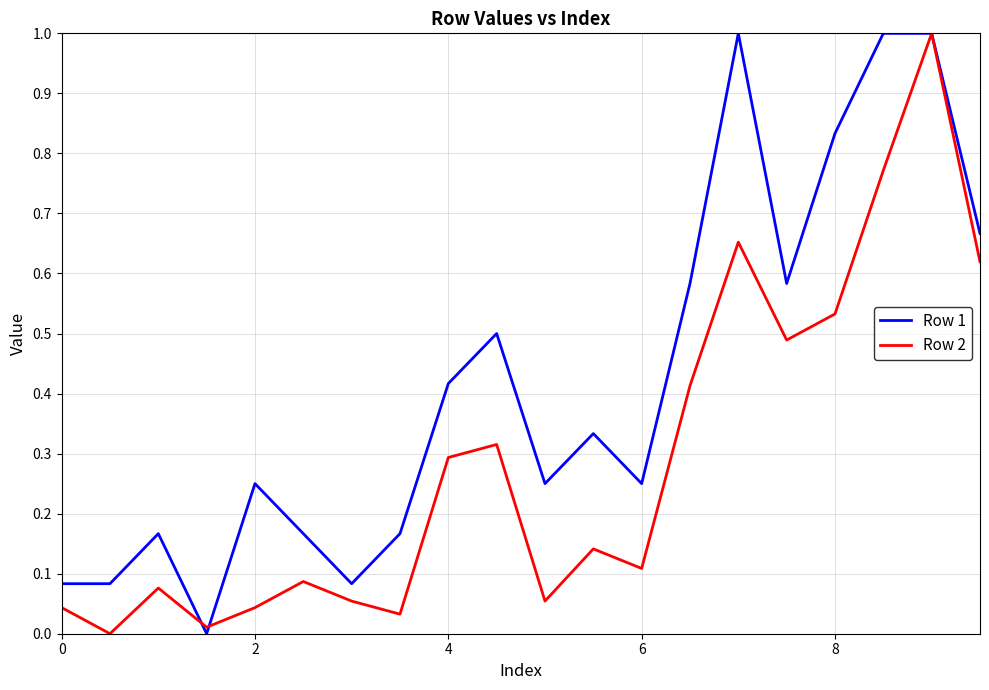

Which series has the largest total across all categories?

Row 1